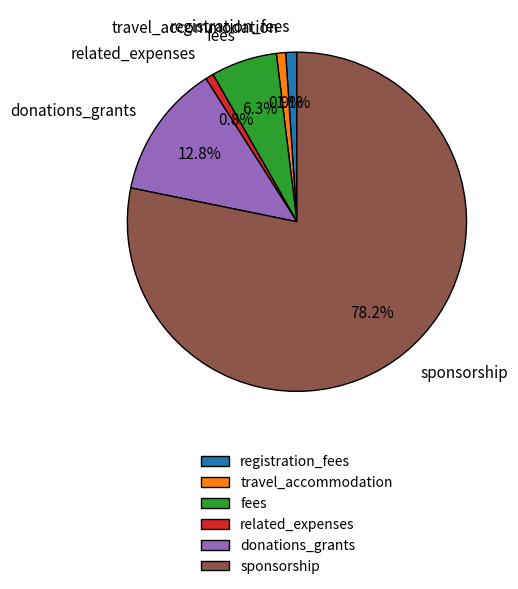

To the nearest percent, what is the combined percentage of sponsorship and registration_fees?

79%